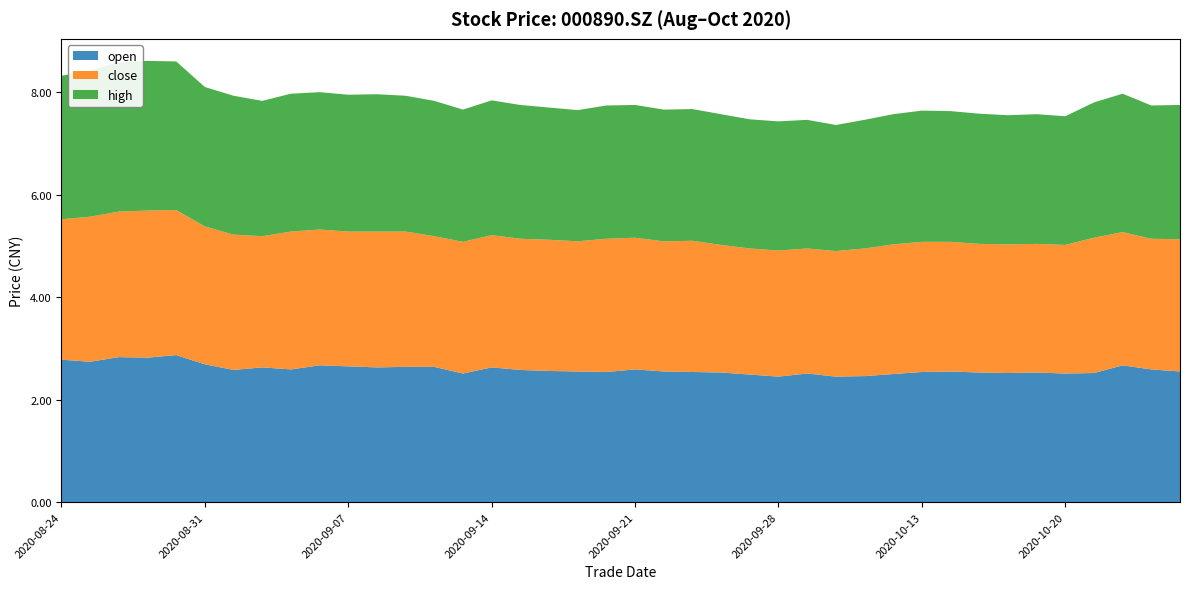

Reading left to right, what are all the values shown in this chart?

close: 20200824=2.7	20200825=2.8	20200826=2.8	20200827=2.9	20200828=2.8	20200831=2.7	20200901=2.6	20200902=2.6	20200903=2.7	20200904=2.6	20200907=2.6	20200908=2.6	20200909=2.6	20200910=2.5	20200911=2.6	20200914=2.6	20200915=2.6	20200916=2.6	20200917=2.5	20200918=2.6	20200921=2.6	20200922=2.5	20200923=2.6	20200924=2.5	20200925=2.5	20200928=2.5	20200929=2.4	20200930=2.5	20201009=2.5	20201012=2.5	20201013=2.5	20201014=2.5	20201015=2.5	20201016=2.5	20201019=2.5	20201020=2.5	20201021=2.6	20201022=2.6	20201023=2.5	20201026=2.6
open: 20200824=2.8	20200825=2.7	20200826=2.8	20200827=2.8	20200828=2.9	20200831=2.7	20200901=2.6	20200902=2.6	20200903=2.6	20200904=2.7	20200907=2.6	20200908=2.6	20200909=2.6	20200910=2.6	20200911=2.5	20200914=2.6	20200915=2.6	20200916=2.6	20200917=2.5	20200918=2.5	20200921=2.6	20200922=2.5	20200923=2.5	20200924=2.5	20200925=2.5	20200928=2.5	20200929=2.5	20200930=2.5	20201009=2.5	20201012=2.5	20201013=2.5	20201014=2.5	20201015=2.5	20201016=2.5	20201019=2.5	20201020=2.5	20201021=2.5	20201022=2.7	20201023=2.6	20201026=2.5
high: 20200824=2.8	20200825=2.9	20200826=2.9	20200827=2.9	20200828=2.9	20200831=2.7	20200901=2.7	20200902=2.6	20200903=2.7	20200904=2.7	20200907=2.7	20200908=2.7	20200909=2.6	20200910=2.6	20200911=2.6	20200914=2.6	20200915=2.6	20200916=2.6	20200917=2.6	20200918=2.6	20200921=2.6	20200922=2.6	20200923=2.6	20200924=2.5	20200925=2.5	20200928=2.5	20200929=2.5	20200930=2.5	20201009=2.5	20201012=2.5	20201013=2.6	20201014=2.5	20201015=2.5	20201016=2.5	20201019=2.5	20201020=2.5	20201021=2.6	20201022=2.7	20201023=2.6	20201026=2.6